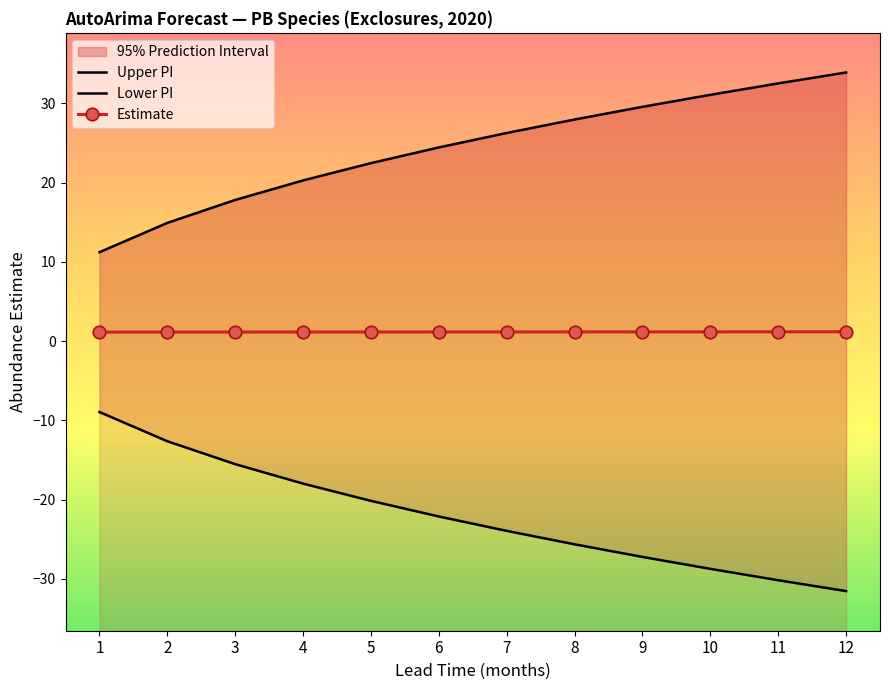

Rank the series by their maximum value, from highest to lowest.

Upper PI, Estimate, Lower PI